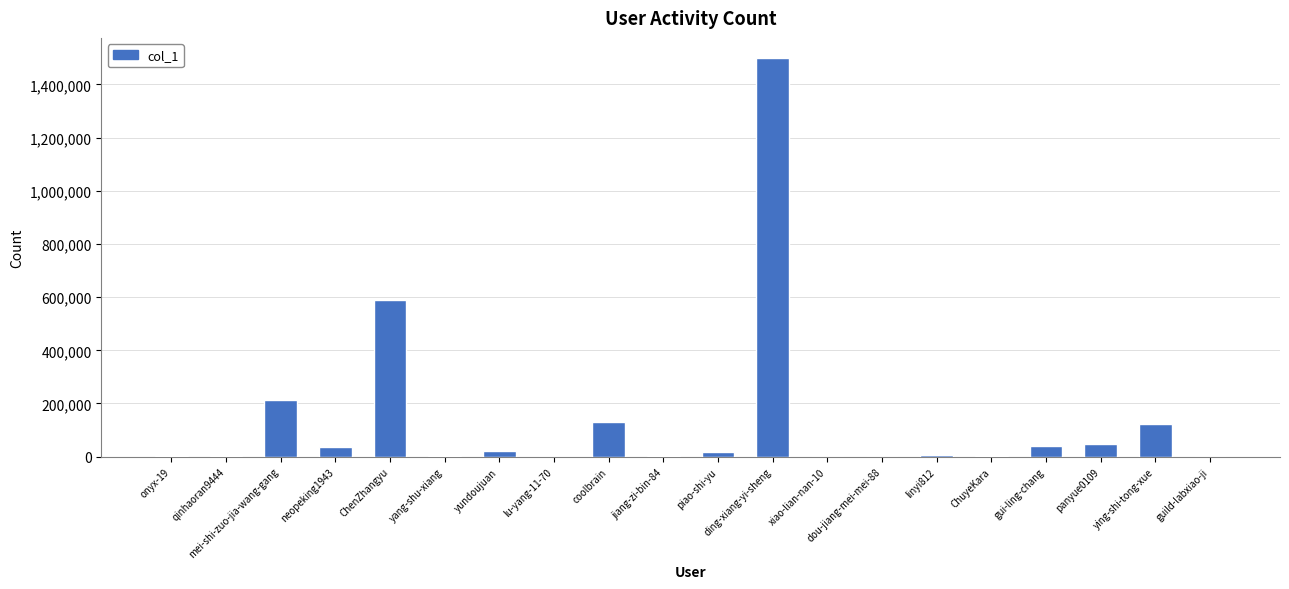

What is the greatest value displayed?

1500020